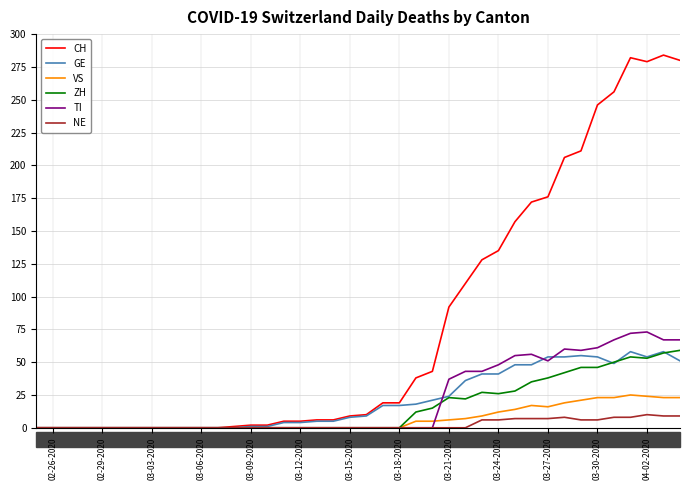

What is the greatest value displayed?

284